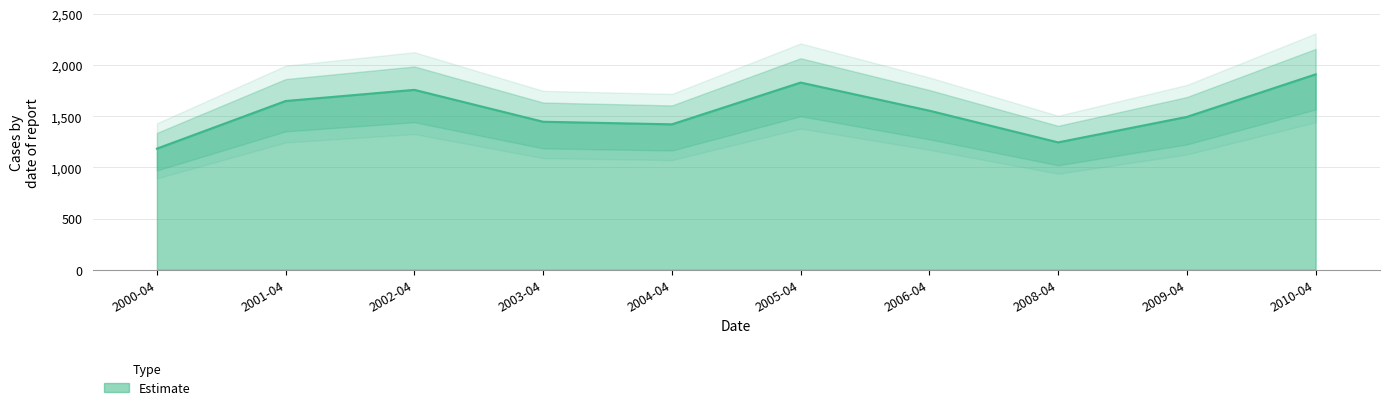

How many data points are less than 1555?

5